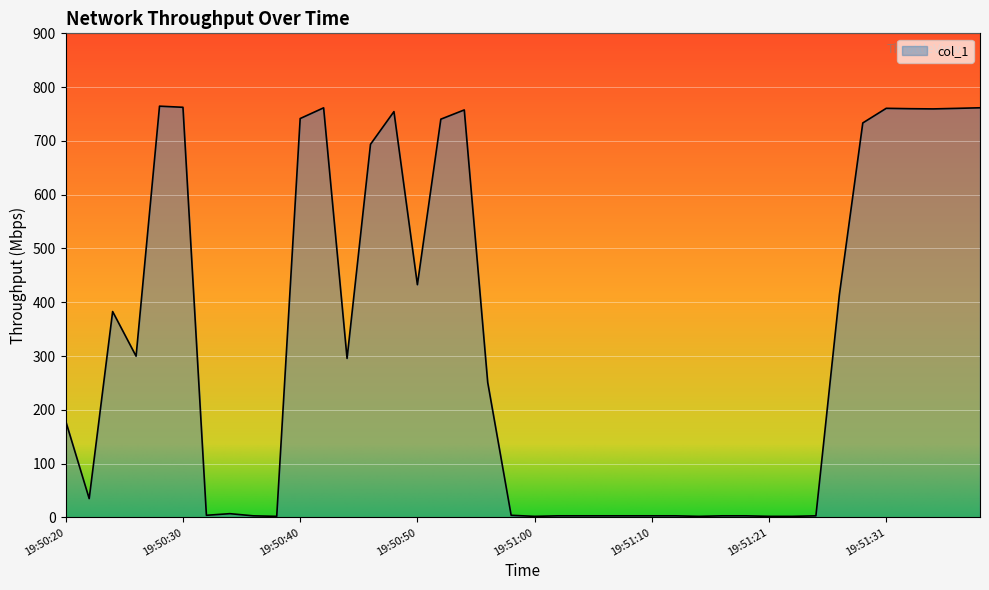

What is the greatest value displayed?

764.6